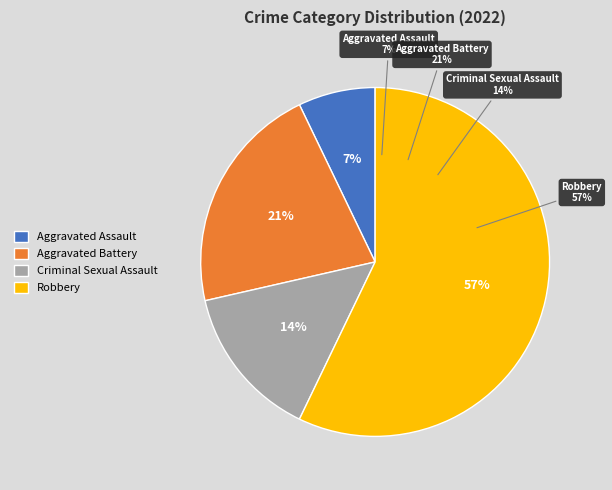

What is the largest slice in the pie chart?

Robbery